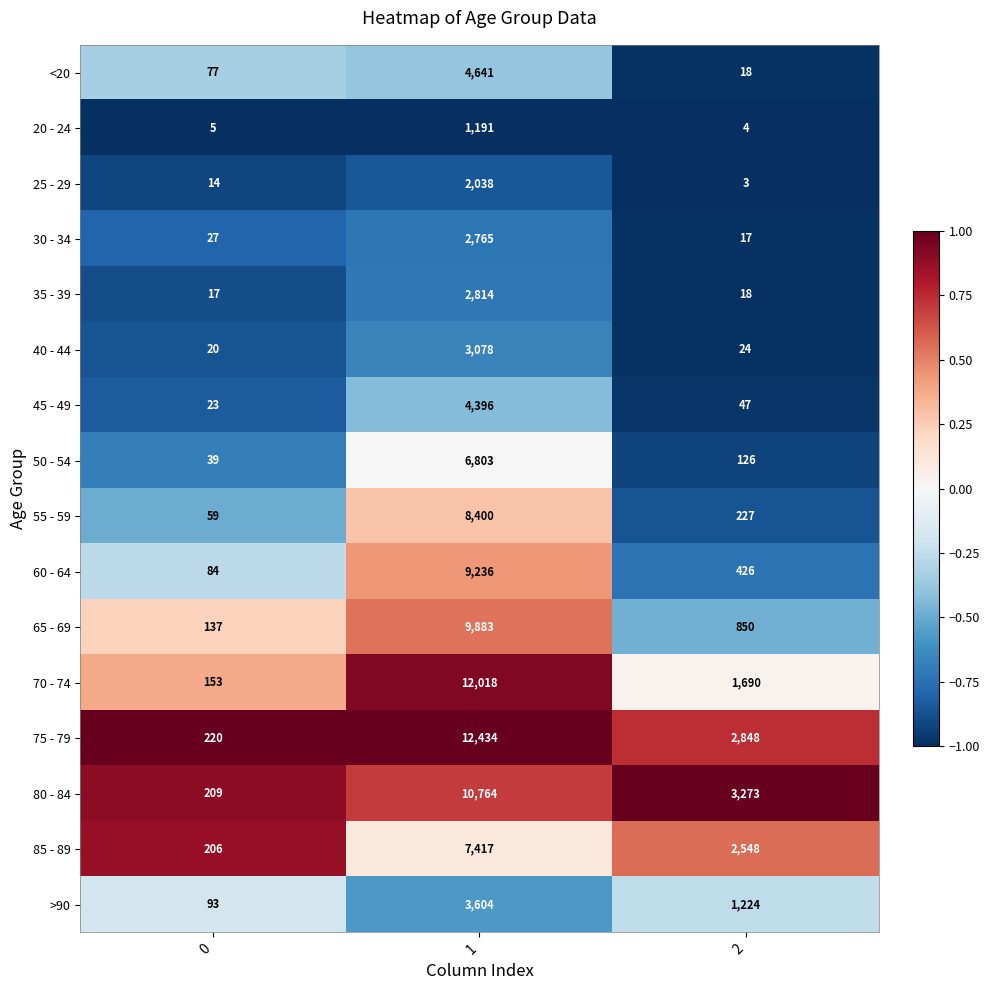

Which series has the largest total across all categories?

75 - 79